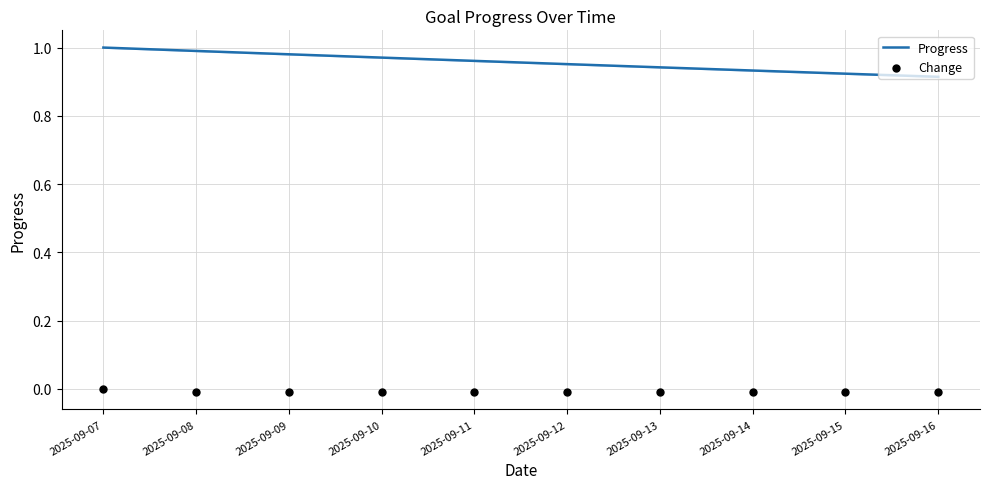

Which series reaches the minimum Y coordinate?

Change